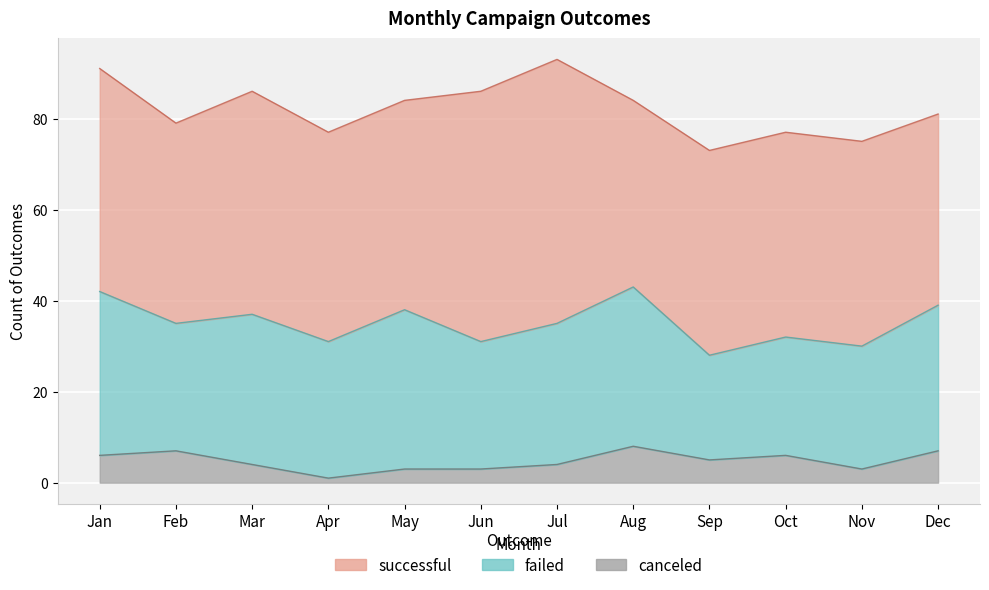

What is the difference between the maximum and minimum values in the failed series?

13